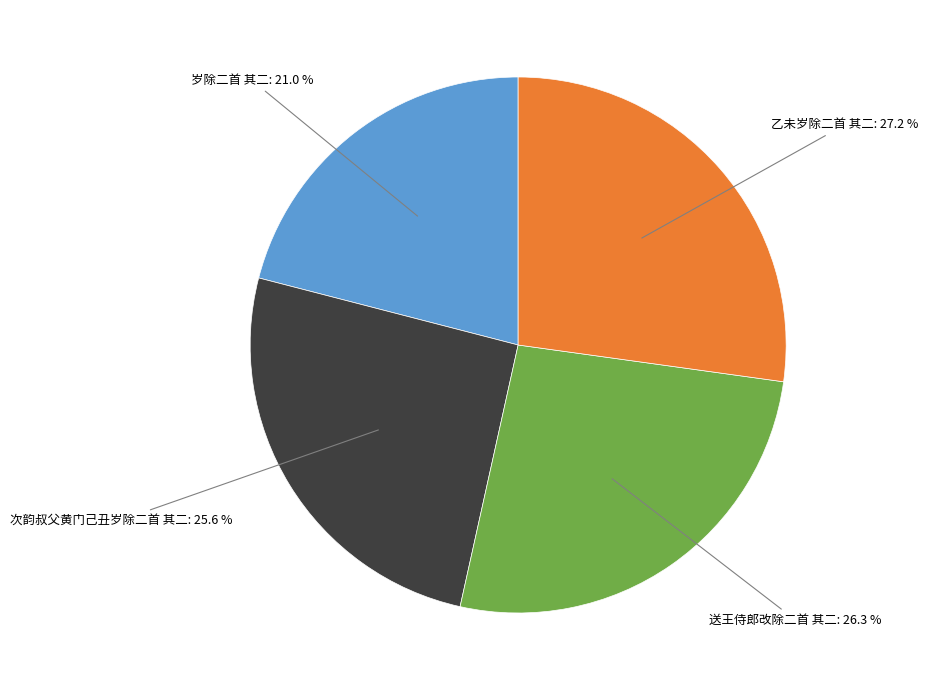

Does any single category account for the majority?

No